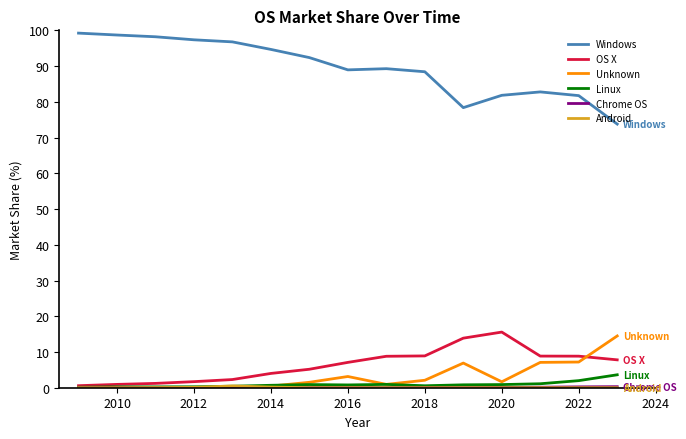

What is the sum of all Unknown values?

45.7